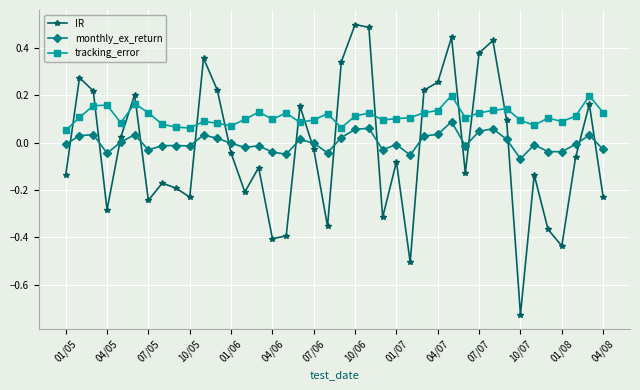

Count the number of categories in the chart.

40